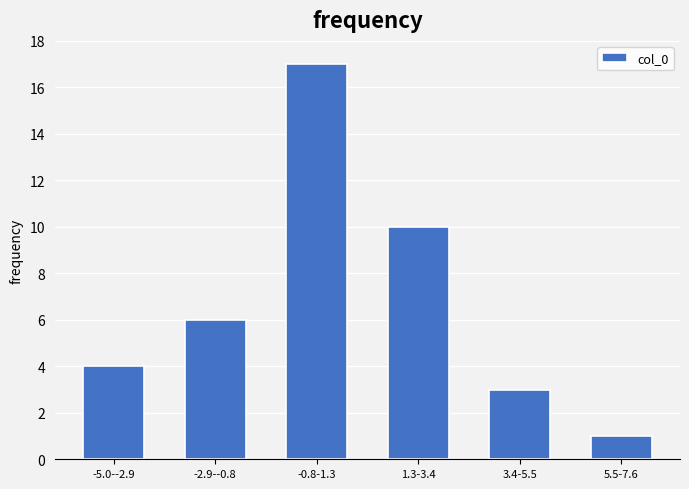

Reading left to right, transcribe all the data shown in this chart.

4	6	17	10	3	1